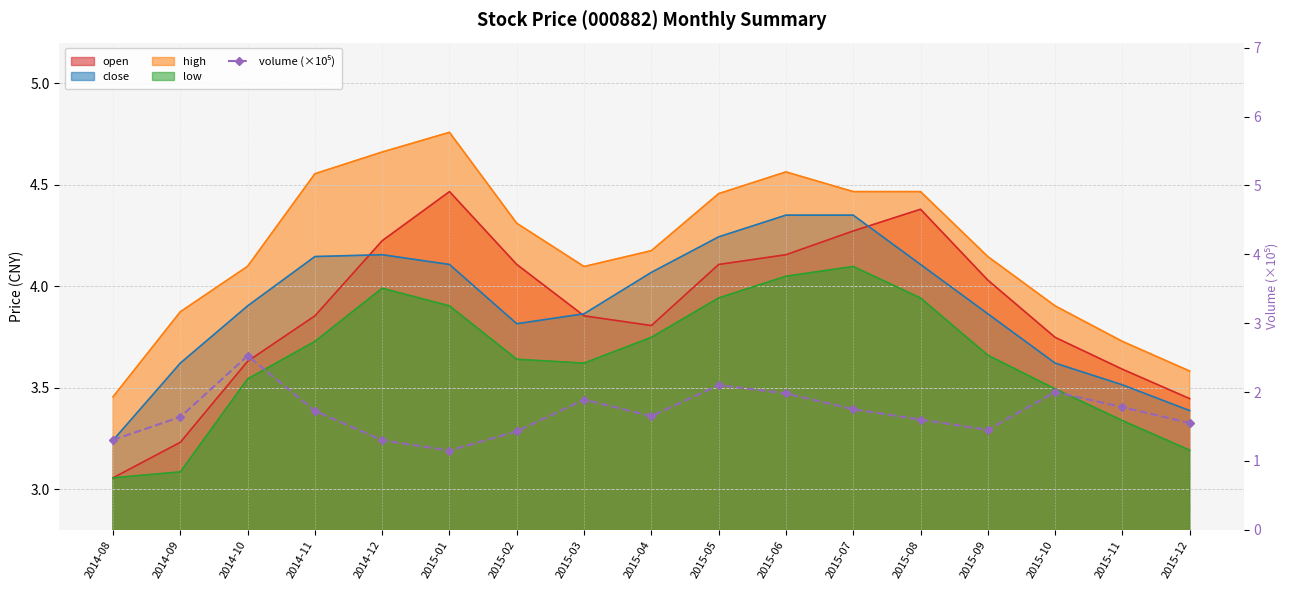

List the labels in order of value, largest first.

2014-10, 2015-05, 2015-10, 2015-06, 2015-03, 2015-11, 2015-07, 2014-11, 2015-04, 2014-09, 2015-08, 2015-12, 2015-09, 2015-02, 2014-08, 2014-12, 2015-01